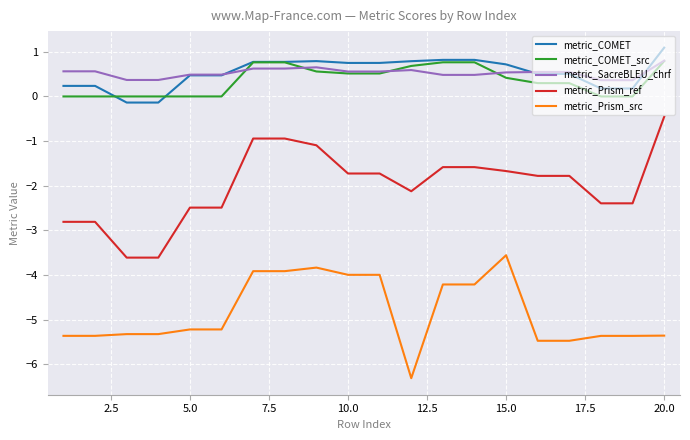

What is the minimum value for metric_Prism_ref?

-3.6